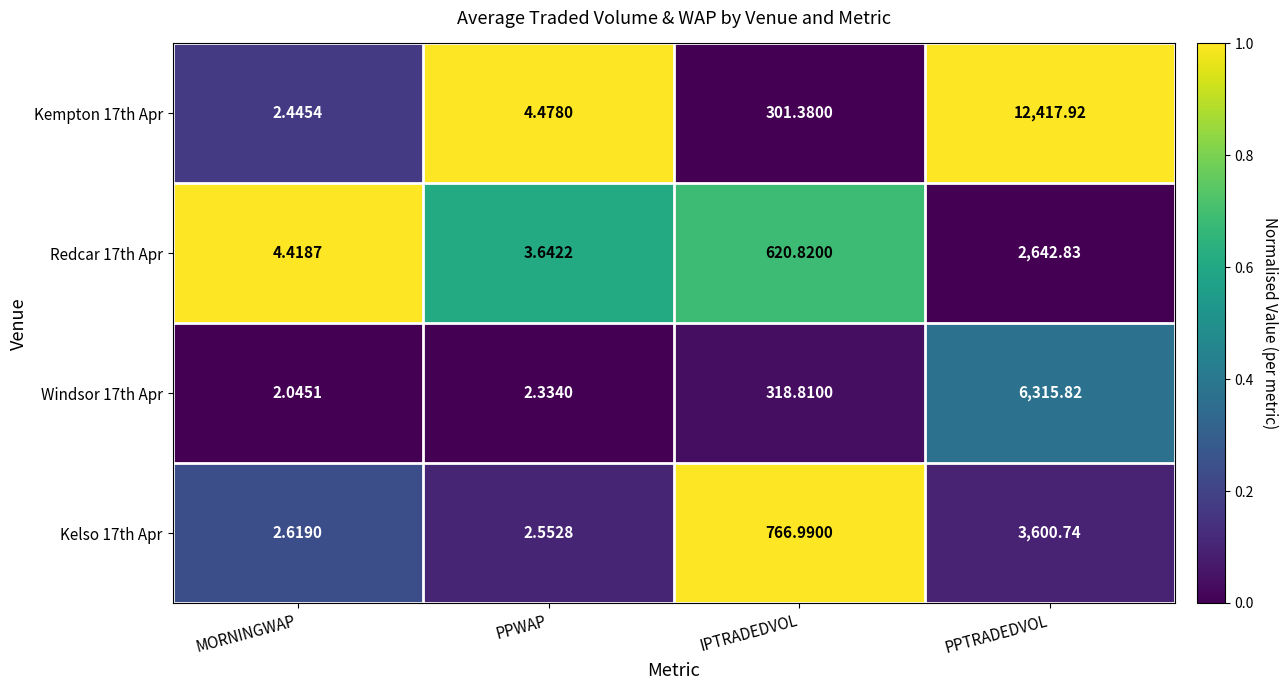

List the labels in order of Kempton 17th Apr value, smallest first.

MORNINGWAP, PPWAP, IPTRADEDVOL, PPTRADEDVOL